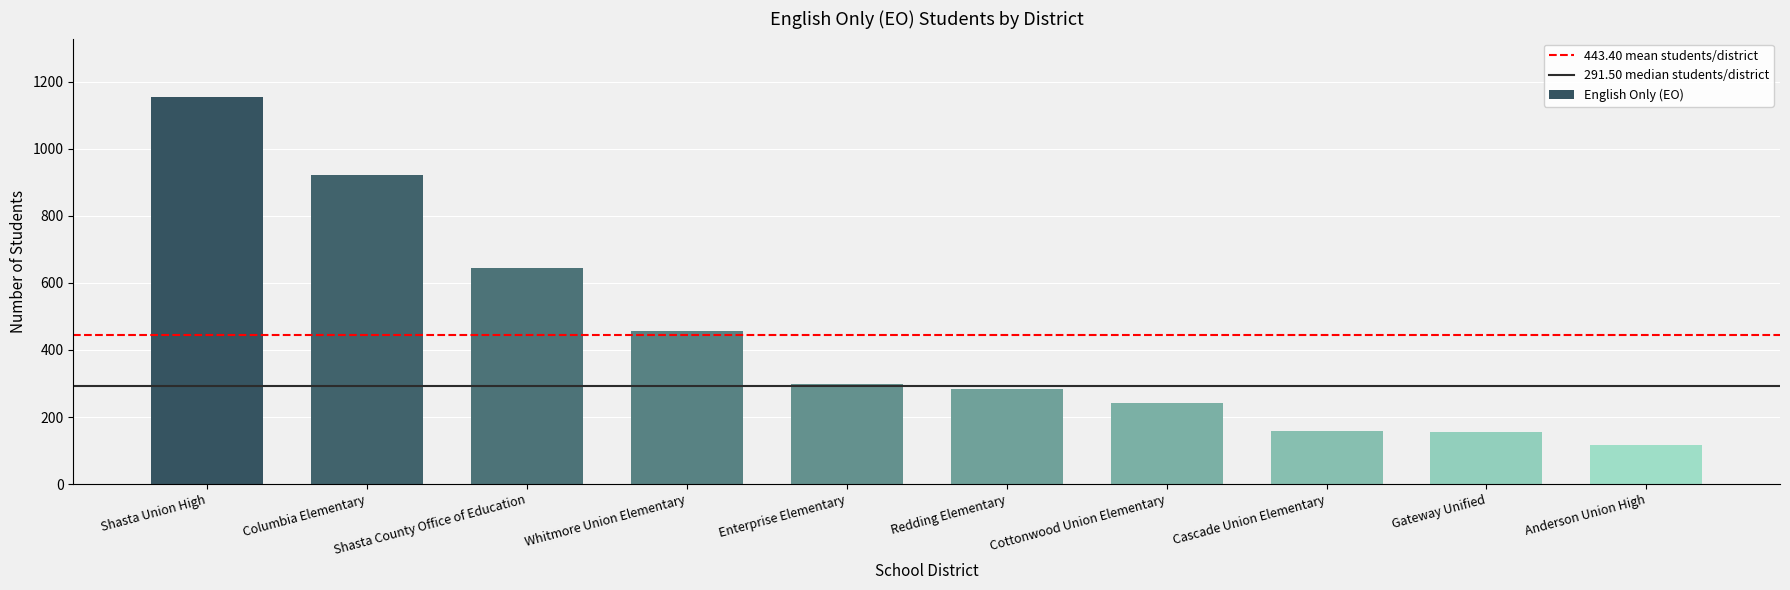

What is the ratio of the value at Cascade Union Elementary to the value at Whitmore Union Elementary?

0.3